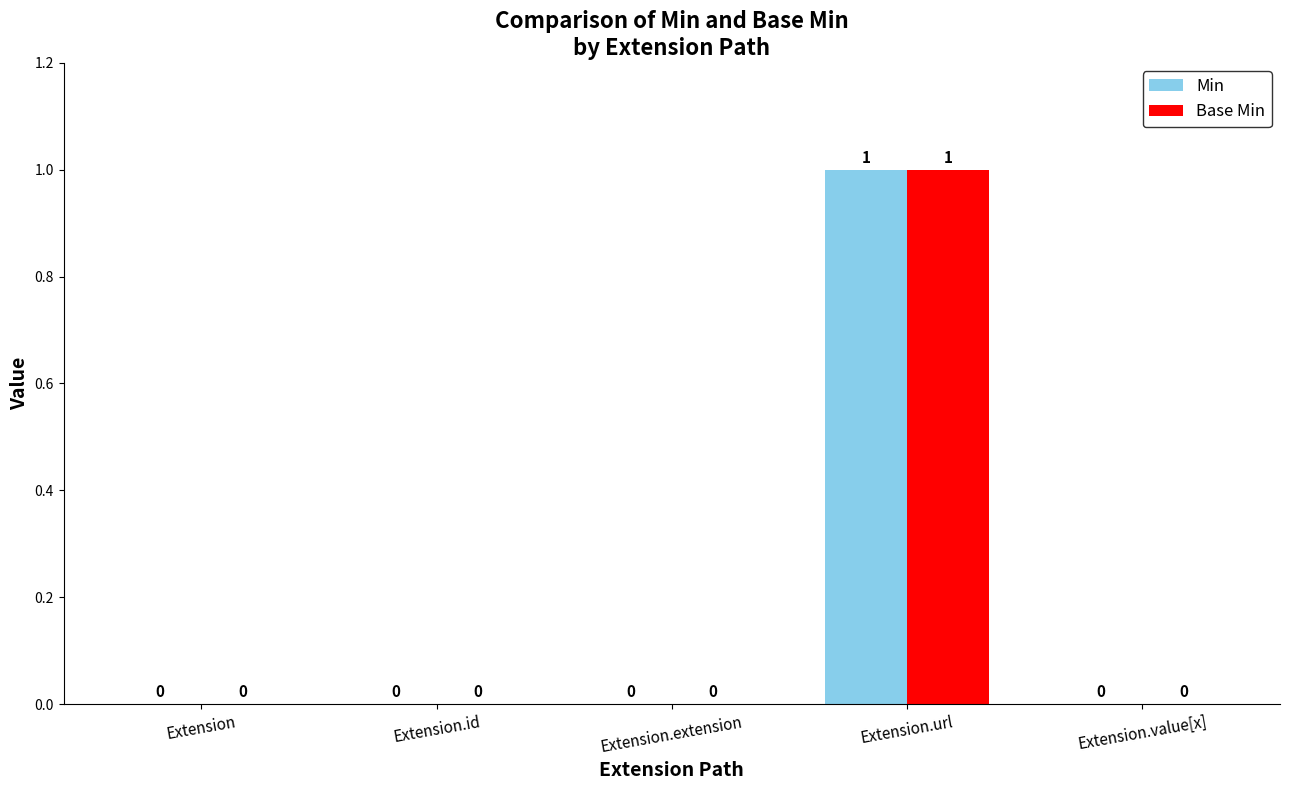

At which label does Min reach its peak?

Extension.url